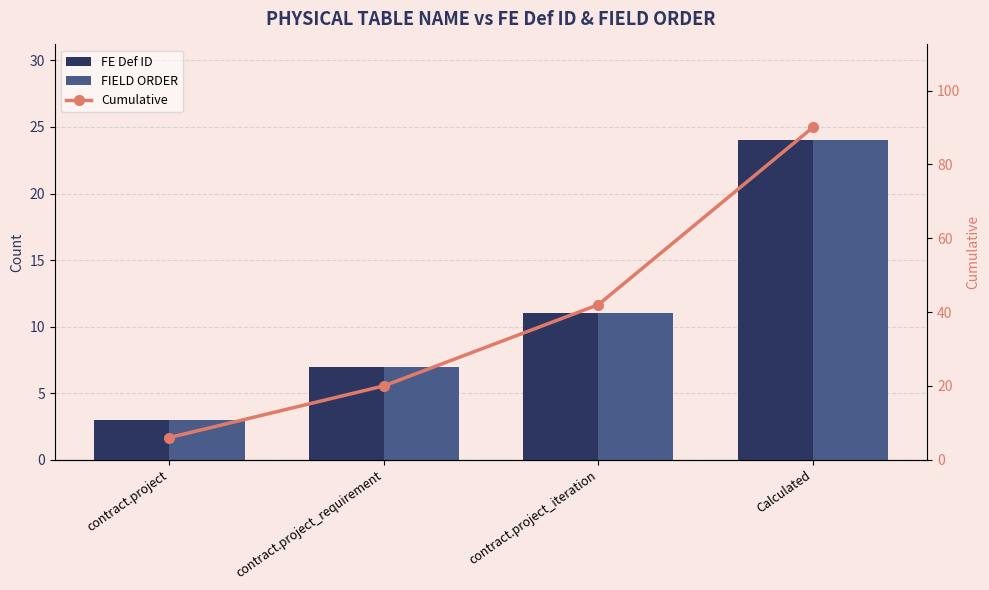

What is the difference between the maximum and minimum values in the FIELD ORDER series?

21